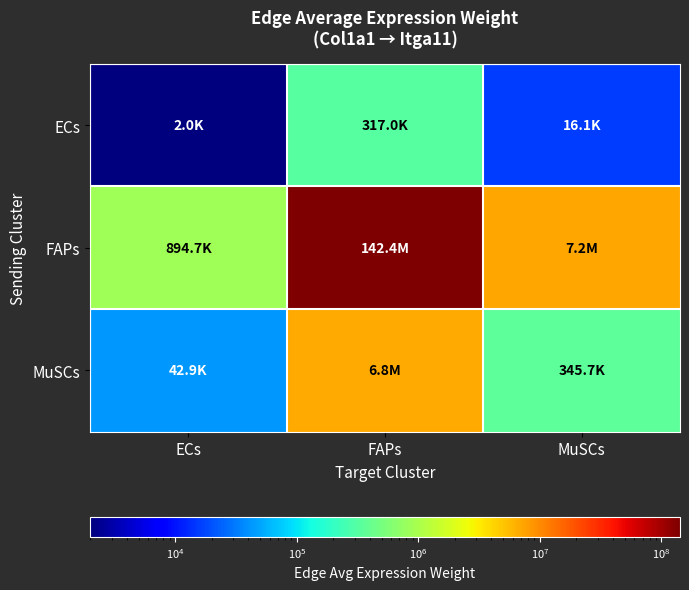

Rank the series by their maximum value, from lowest to highest.

ECs, MuSCs, FAPs